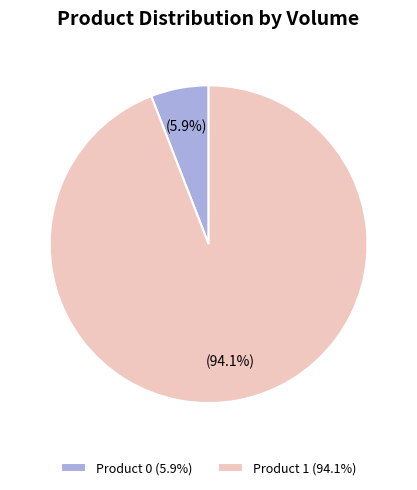

What portion of the pie excludes Product 1 (94.1%)?

5.9%